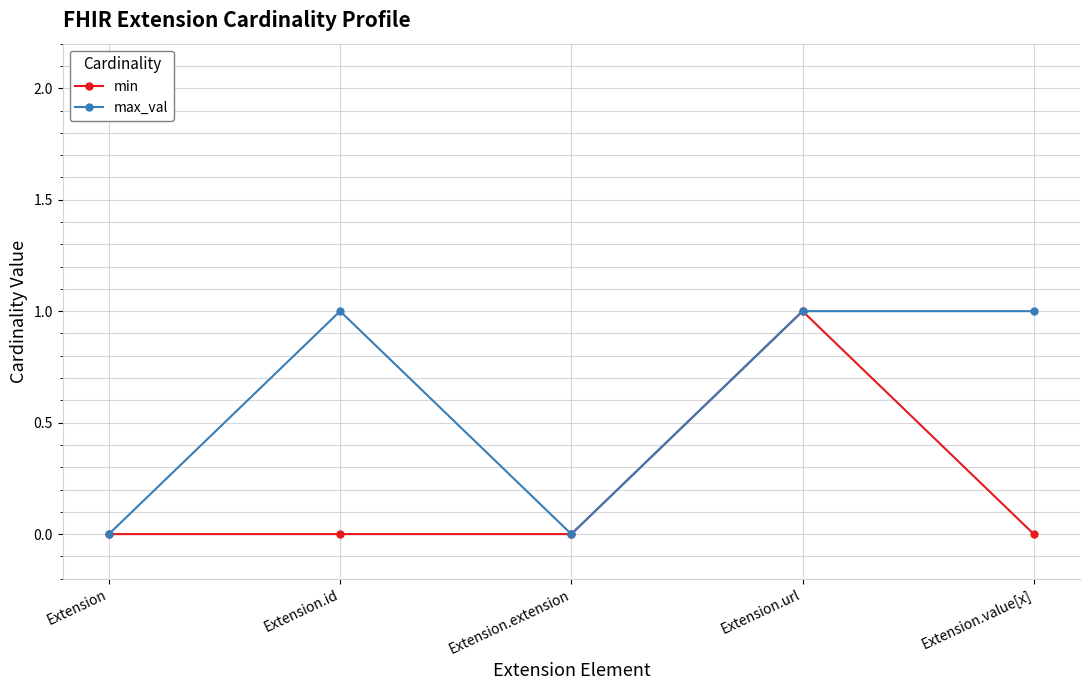

Which category has the highest value in the min series?

Extension.url